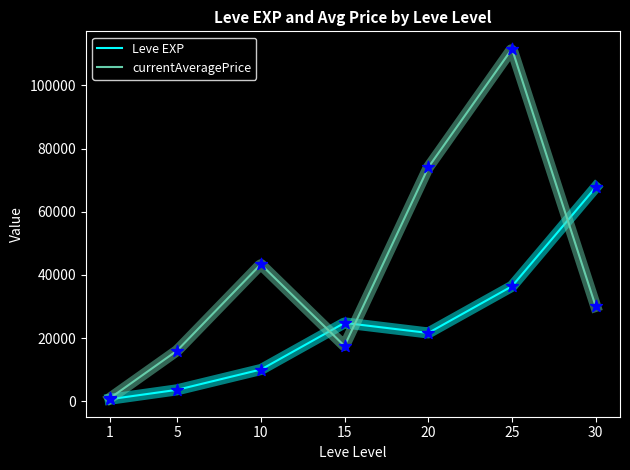

What are all the series names shown in the legend?

Leve EXP, currentAveragePrice